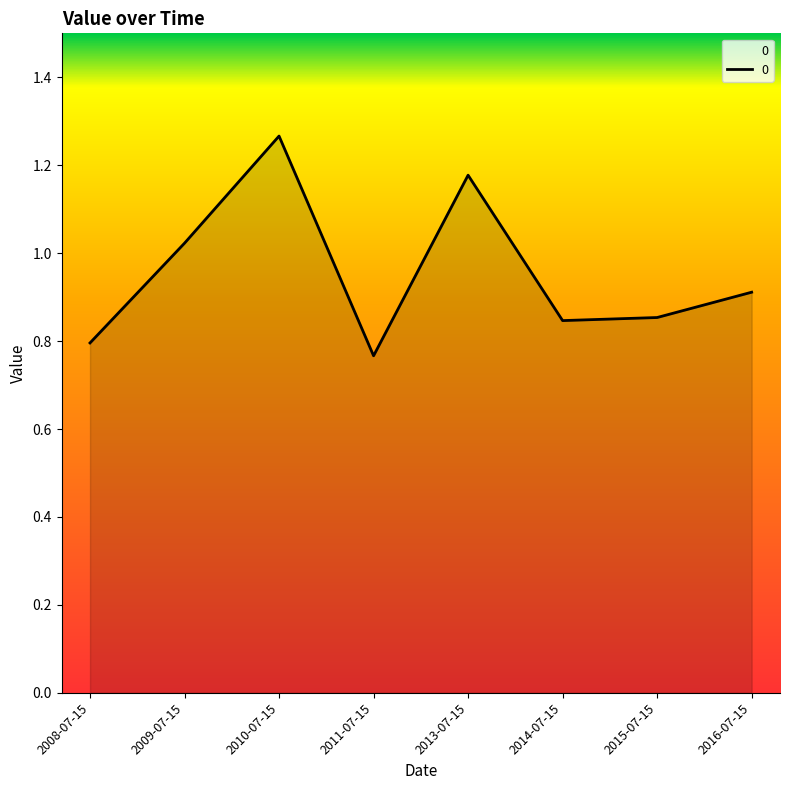

What is the sum of all values?

7.6